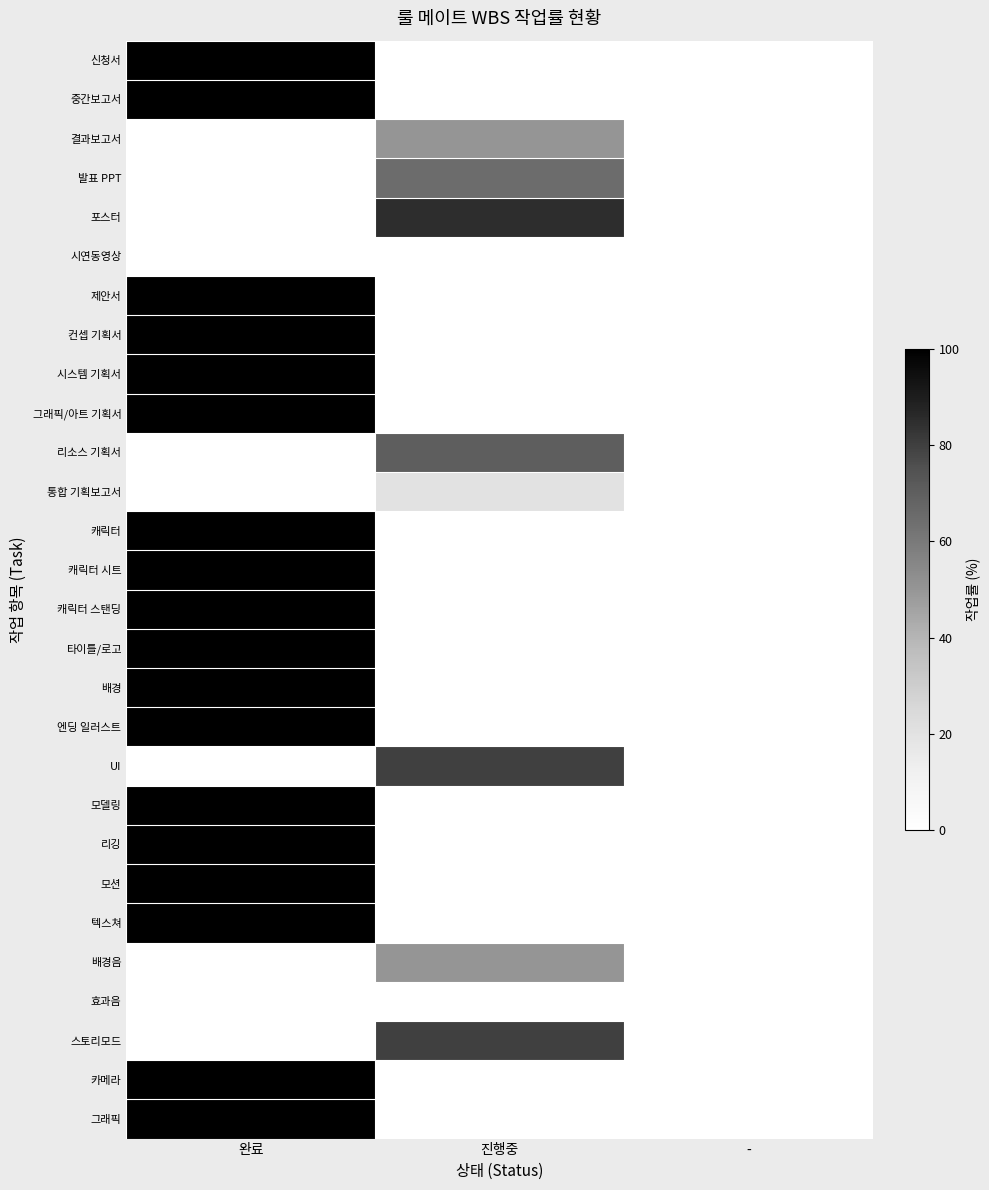

Which series has the largest total across all categories?

신청서